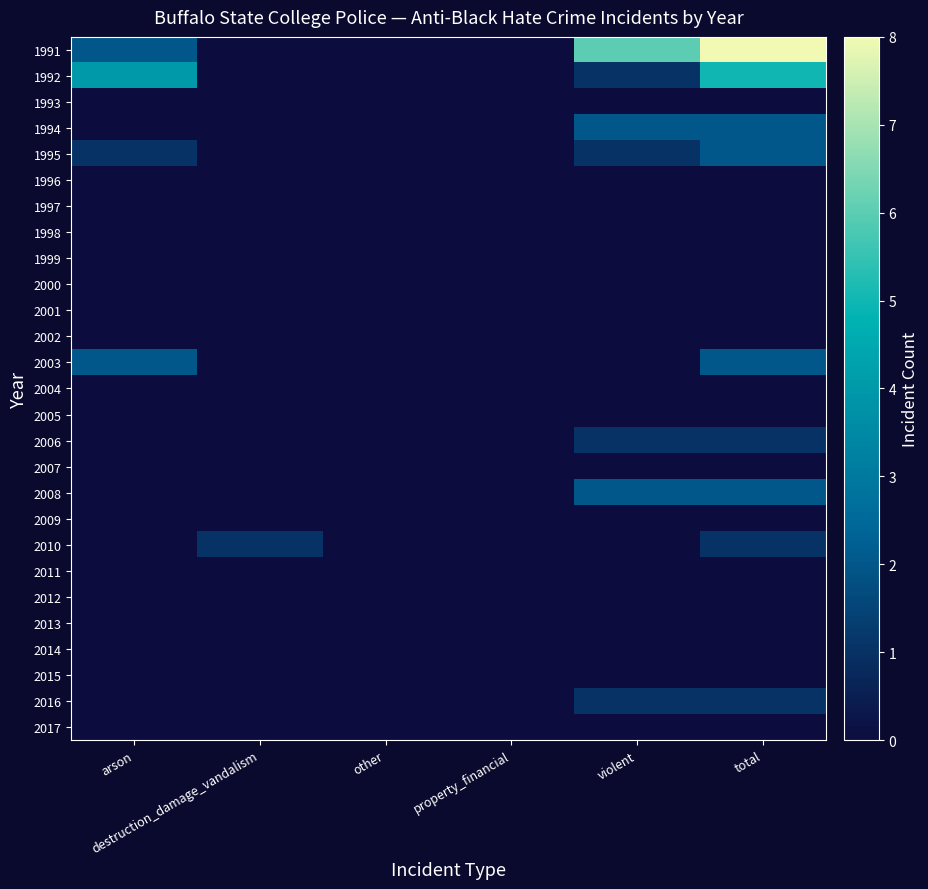

List the series in order of their peak value, lowest first.

1993, 1996, 1997, 1998, 1999, 2000, 2001, 2002, 2004, 2005, 2007, 2009, 2011, 2012, 2013, 2014, 2015, 2017, 2006, 2010, 2016, 1994, 1995, 2003, 2008, 1992, 1991